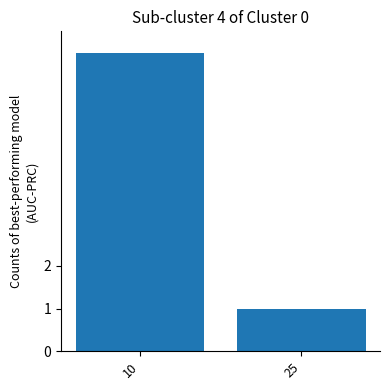

Read the value at 25.

1